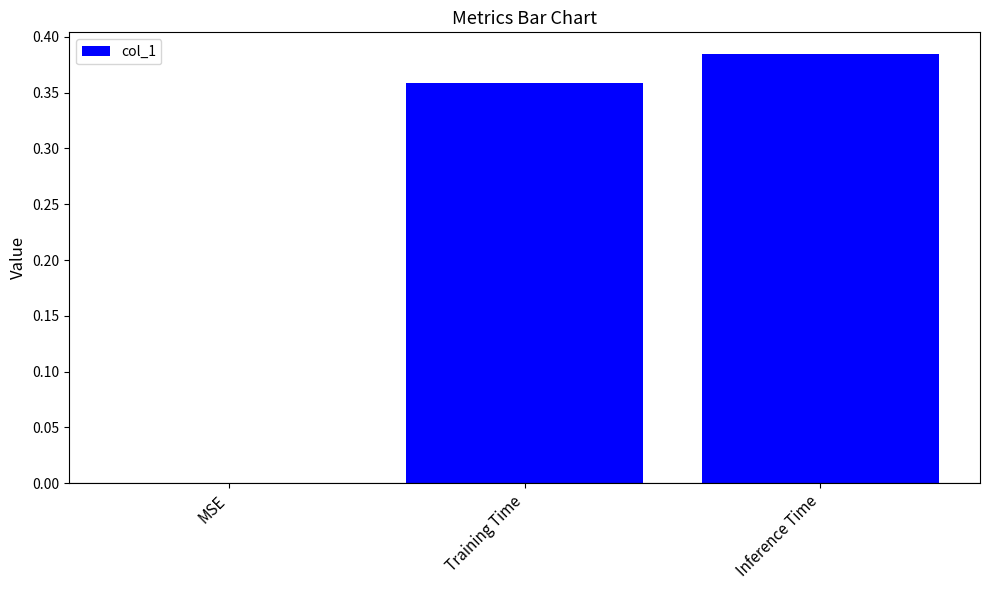

Is it true that the value at MSE is 0.0?

True